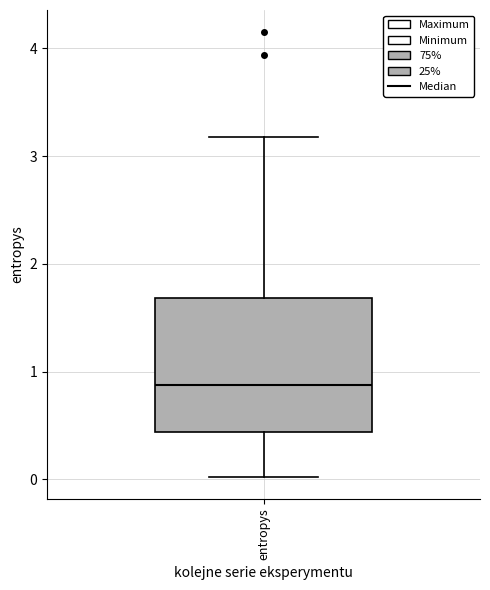

Where does the median line of the box for entropys sit on the y-axis? The values are not printed on the chart, so give them approximately, as read against the axis.

0.9